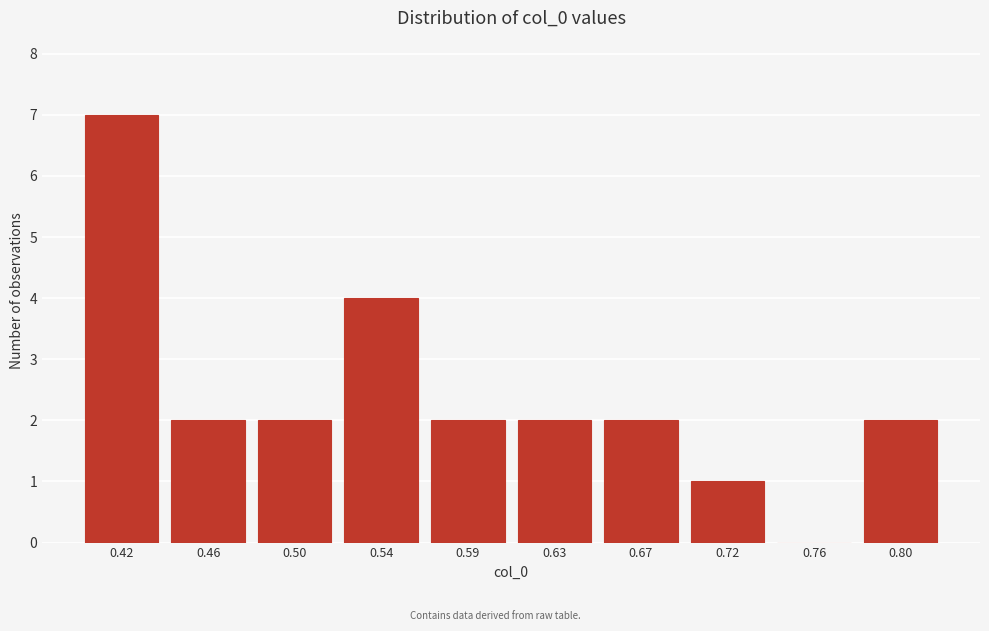

Reading left to right, transcribe all the data shown in this chart.

0.42=7	0.46=2	0.50=2	0.54=4	0.59=2	0.63=2	0.67=2	0.72=1	0.76=0	0.80=2